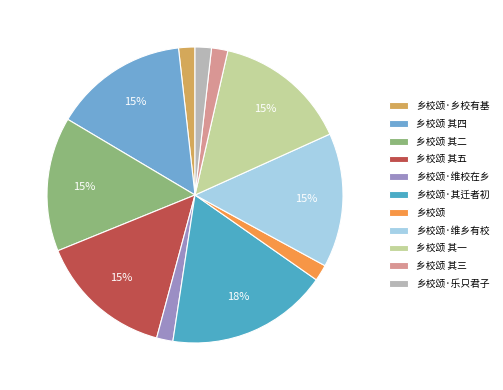

What percentage is NOT represented by 乡校颂 其五?

85.3%